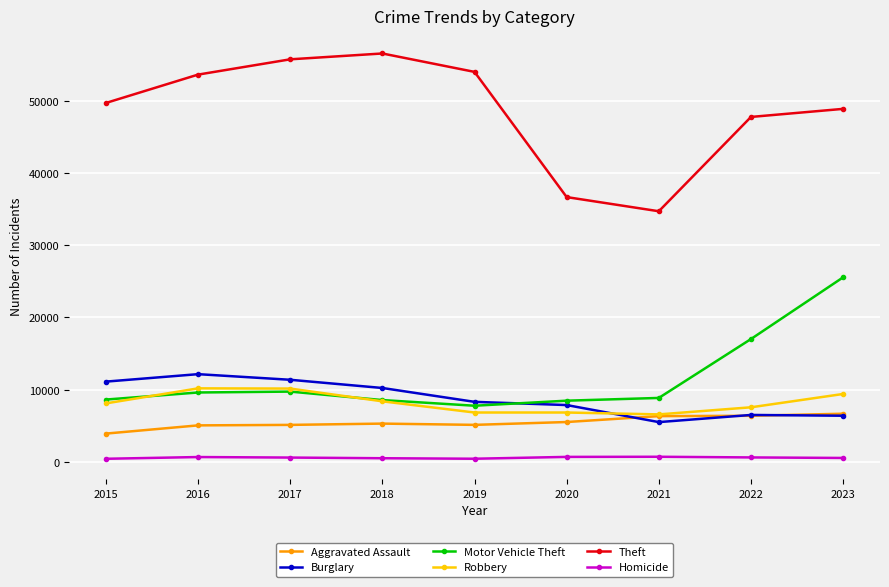

True or false: Motor Vehicle Theft and Aggravated Assault intersect in this chart.

False